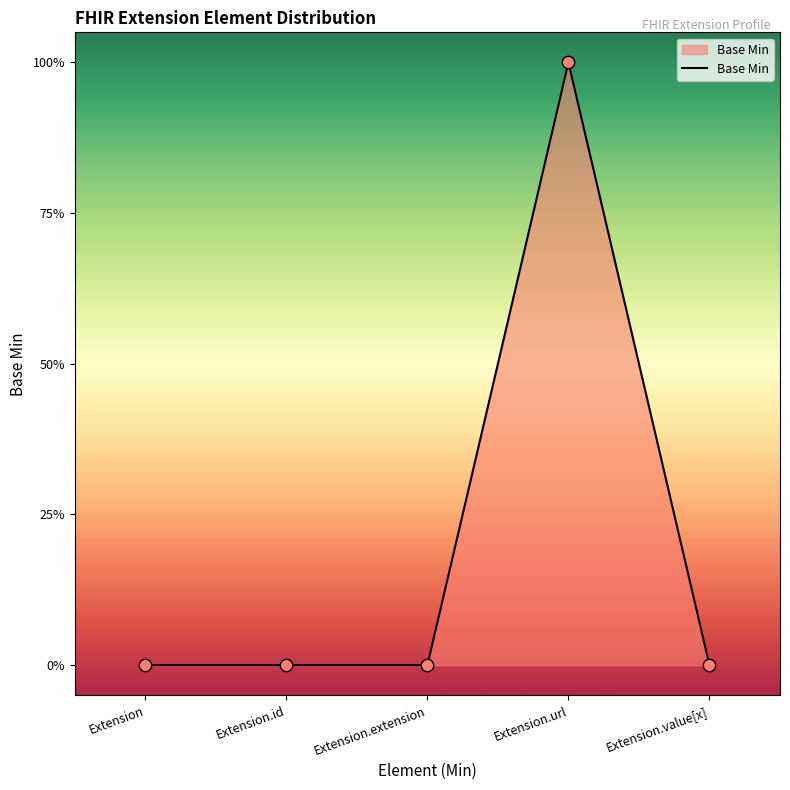

Does the chart have visible grid lines?

No